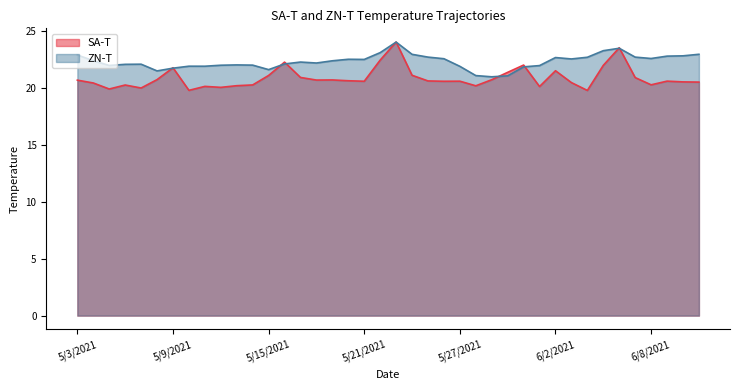

True or false: ZN-T has a value of 21.8 at 5/9/2021.

True